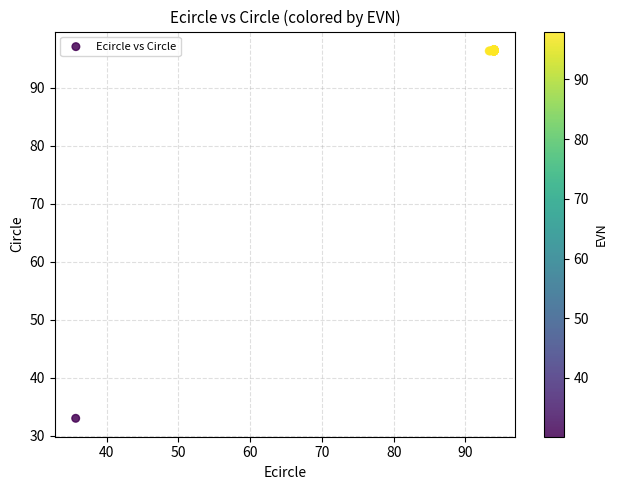

What Y value in the scatter plot is closest to 64?

33.0